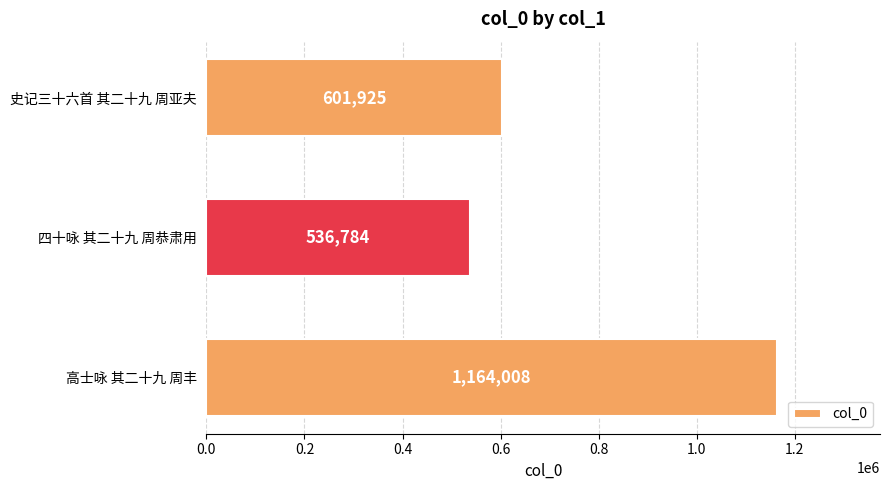

What is the value of the 3rd bar from the top?

1164008